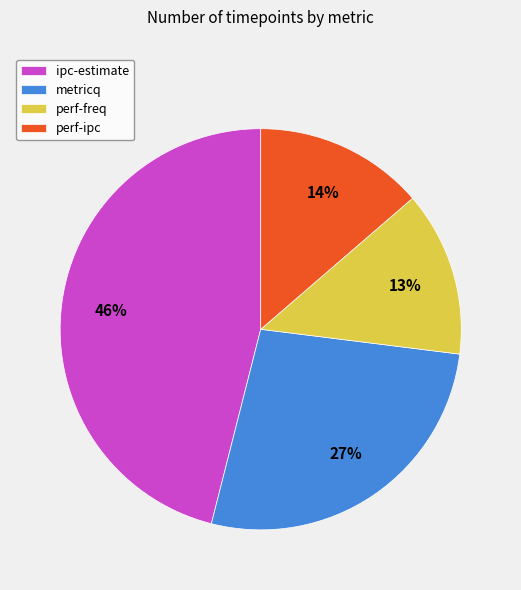

Which has a higher value, perf-ipc or metricq?

metricq